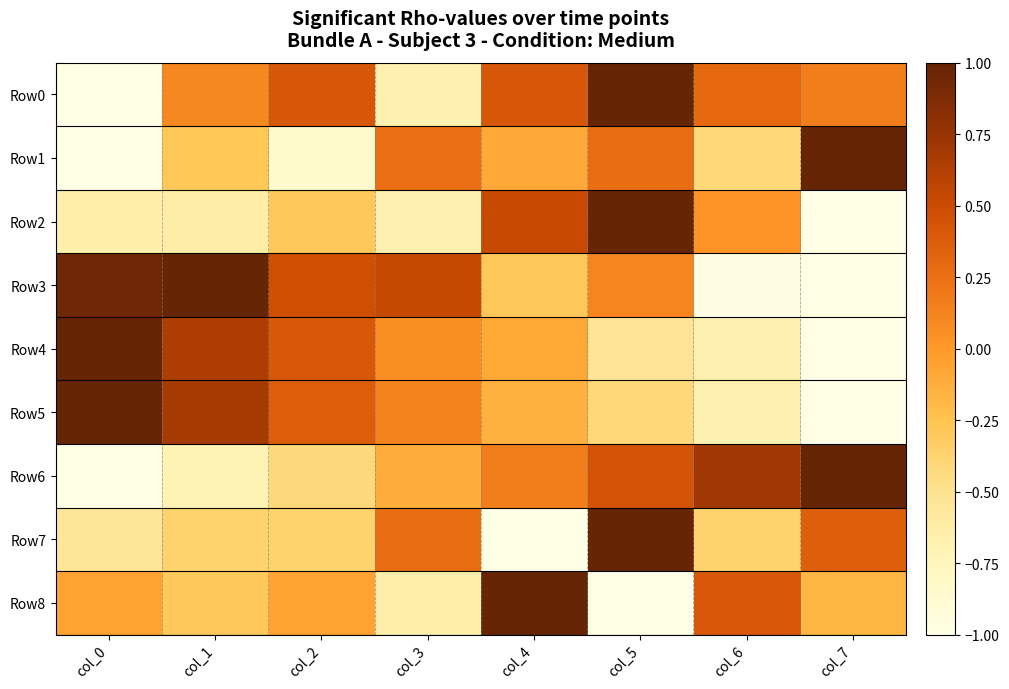

Reading left to right, extract all data points from this chart.

Row0: col_0=-1.0	col_1=0.1	col_2=0.4	col_3=-0.7	col_4=0.4	col_5=1.0	col_6=0.3	col_7=0.2
Row1: col_0=-1.0	col_1=-0.3	col_2=-0.8	col_3=0.3	col_4=-0.1	col_5=0.3	col_6=-0.4	col_7=1.0
Row2: col_0=-0.7	col_1=-0.6	col_2=-0.3	col_3=-0.7	col_4=0.5	col_5=1.0	col_6=0.0	col_7=-1.0
Row3: col_0=1.0	col_1=1.0	col_2=0.5	col_3=0.5	col_4=-0.3	col_5=0.1	col_6=-1.0	col_7=-1.0
Row4: col_0=1.0	col_1=0.6	col_2=0.4	col_3=0.1	col_4=-0.1	col_5=-0.5	col_6=-0.7	col_7=-1.0
Row5: col_0=1.0	col_1=0.7	col_2=0.4	col_3=0.1	col_4=-0.1	col_5=-0.4	col_6=-0.7	col_7=-1.0
Row6: col_0=-1.0	col_1=-0.7	col_2=-0.4	col_3=-0.1	col_4=0.2	col_5=0.4	col_6=0.7	col_7=1.0
Row7: col_0=-0.5	col_1=-0.4	col_2=-0.4	col_3=0.3	col_4=-1.0	col_5=1.0	col_6=-0.4	col_7=0.4
Row8: col_0=-0.1	col_1=-0.3	col_2=-0.1	col_3=-0.6	col_4=1.0	col_5=-1.0	col_6=0.4	col_7=-0.2